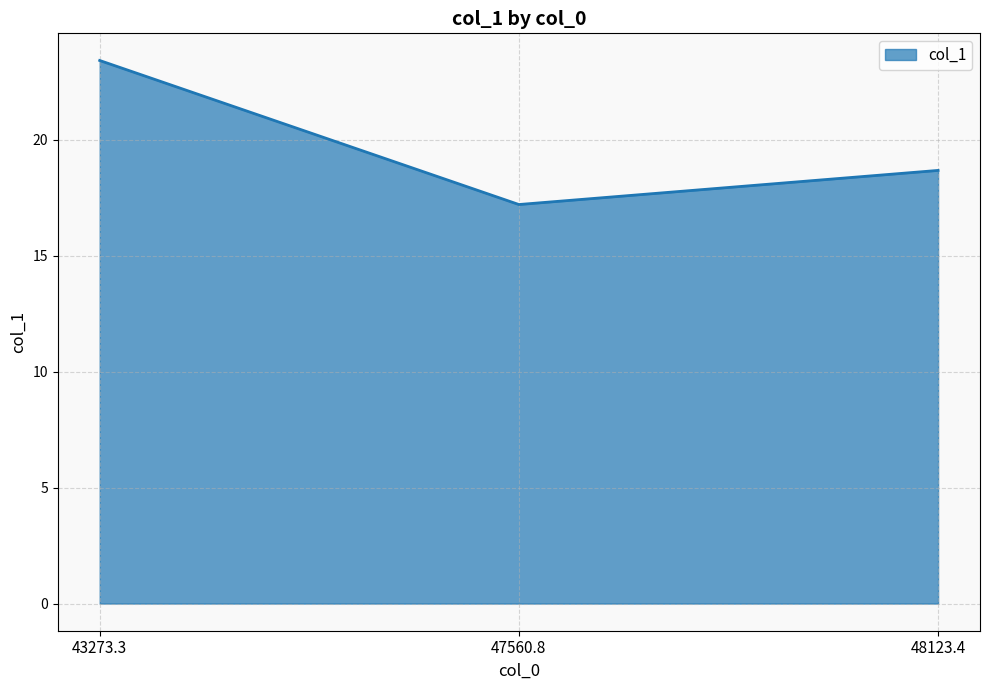

Rank the categories by value from lowest to highest.

47560.8, 48123.4, 43273.3